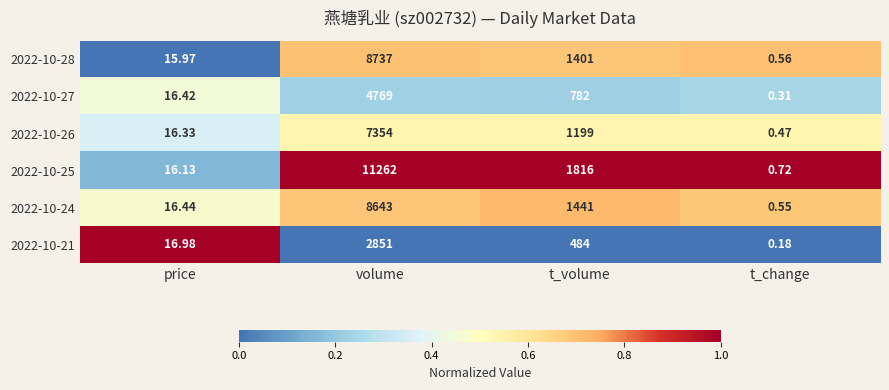

What is the difference between the highest and lowest values at t_volume?

1332.0